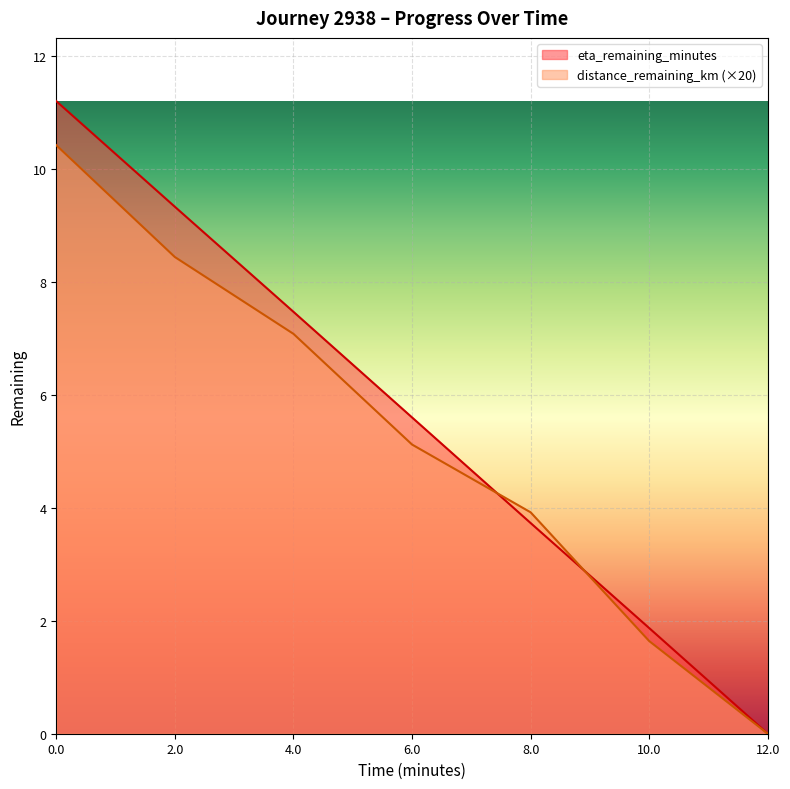

Where do eta_remaining_minutes and distance_remaining_km first cross each other?

6.0 and 8.0